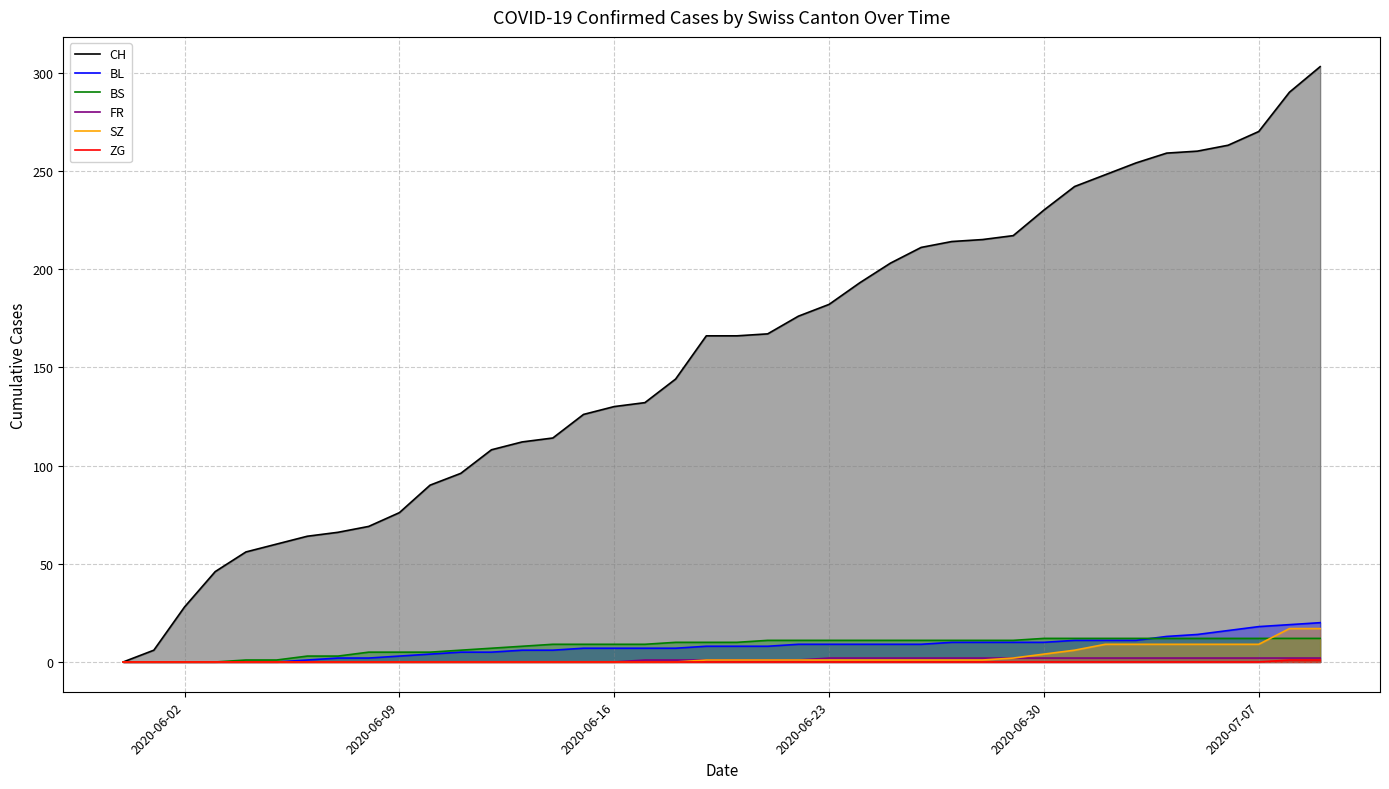

Which series changed the most between 2020-06-16 and 2020-06-30?

CH